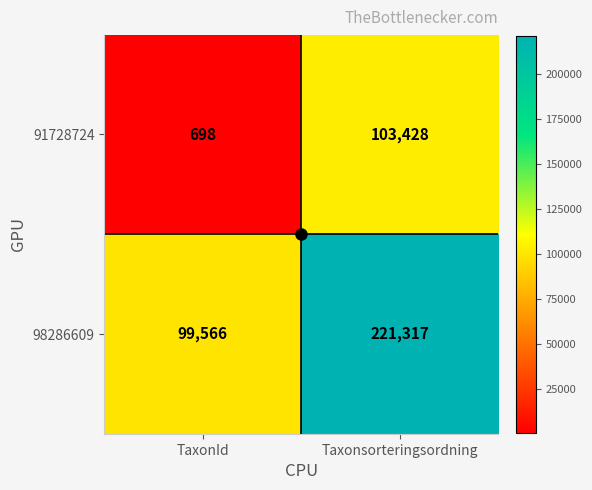

List the series in order of their overall mean, lowest first.

91728724, 98286609